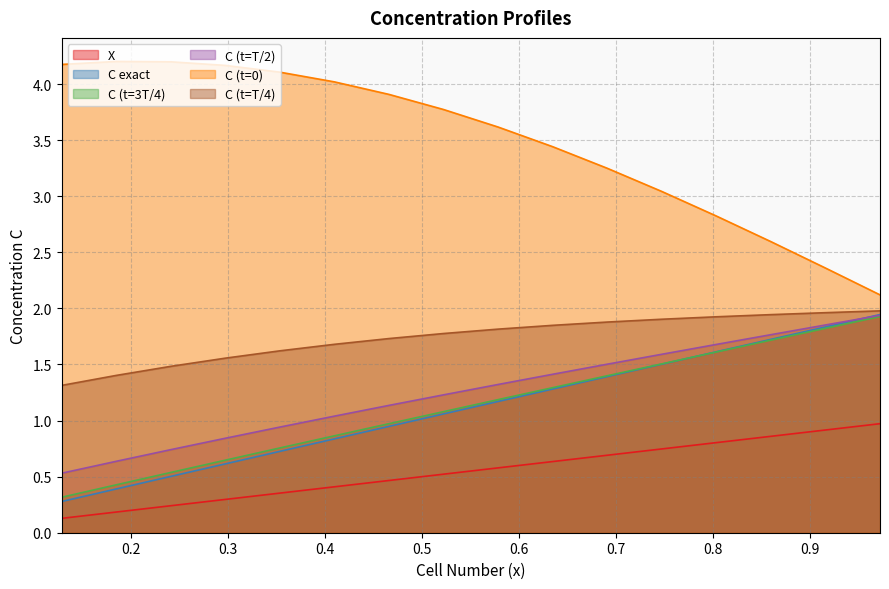

What is the difference between the C (t=T/4) values at 0.8593999999999999 and 0.6906?

0.1